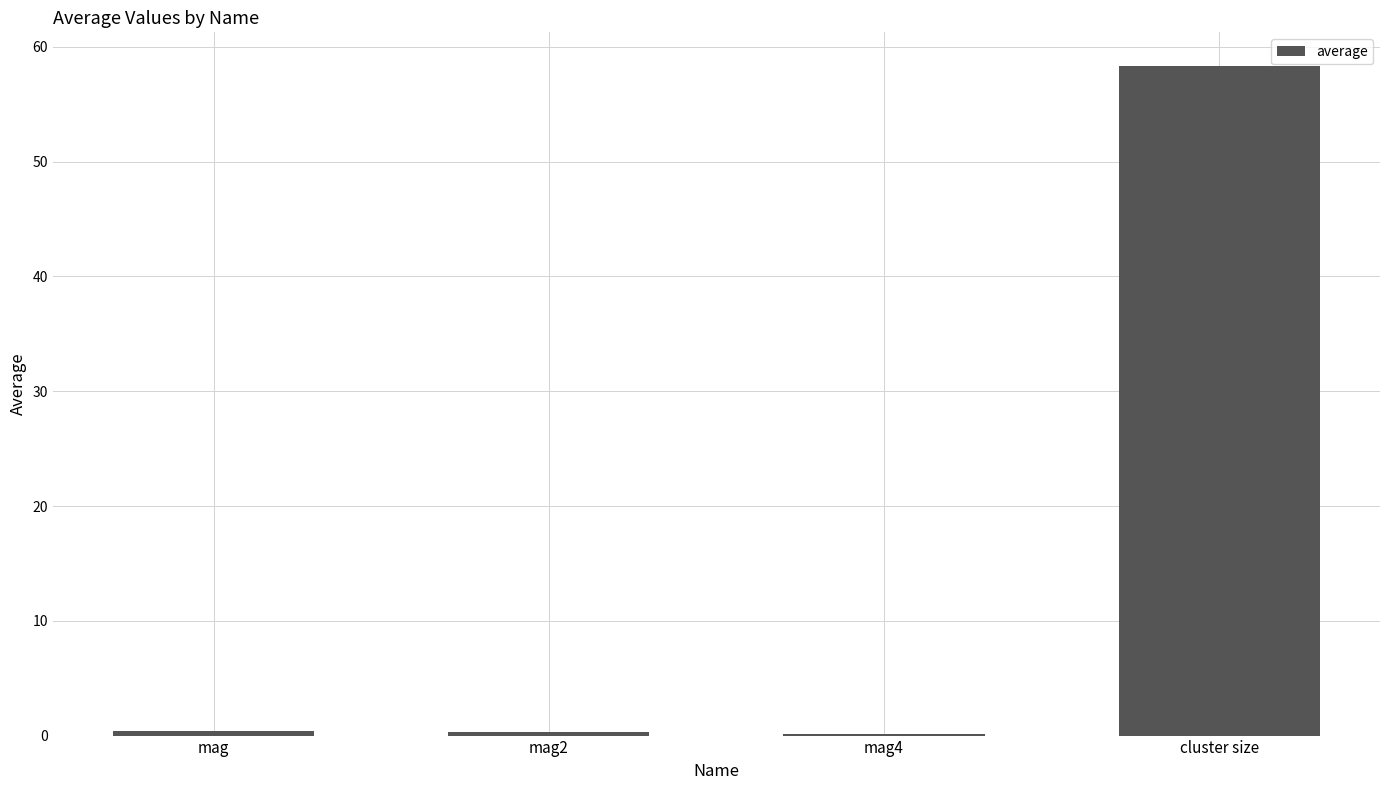

What is the sum of all values?

59.2